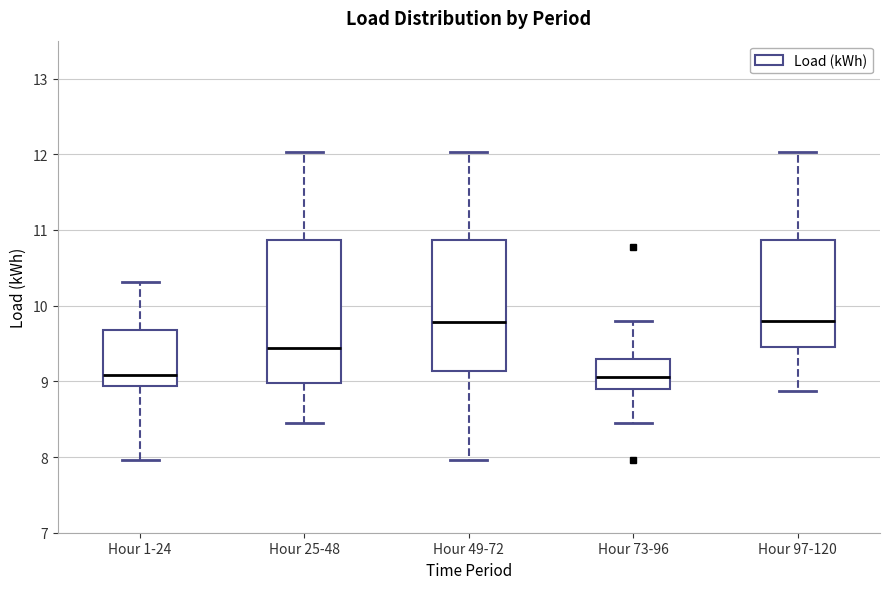

Which box is the tallest, from its lower edge to its upper edge?

Hour 25-48